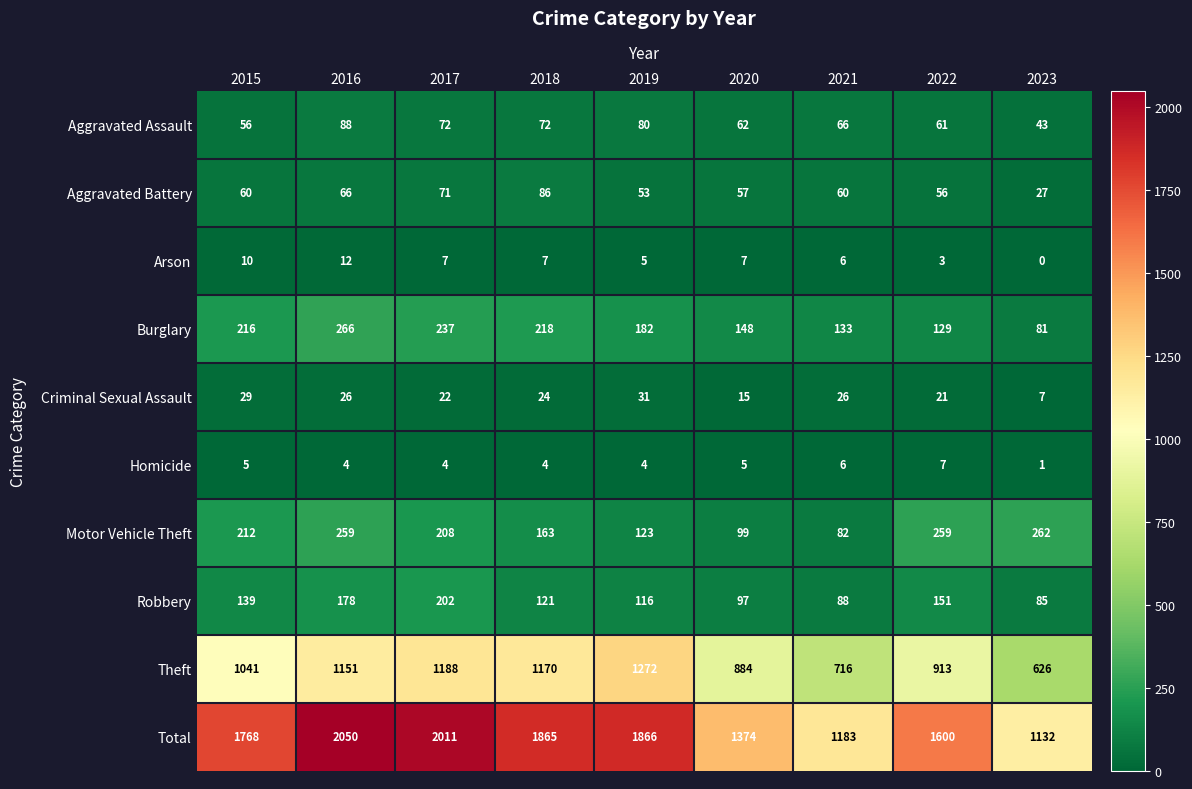

True or false: Aggravated Assault has a value of 72 at 2017.

True